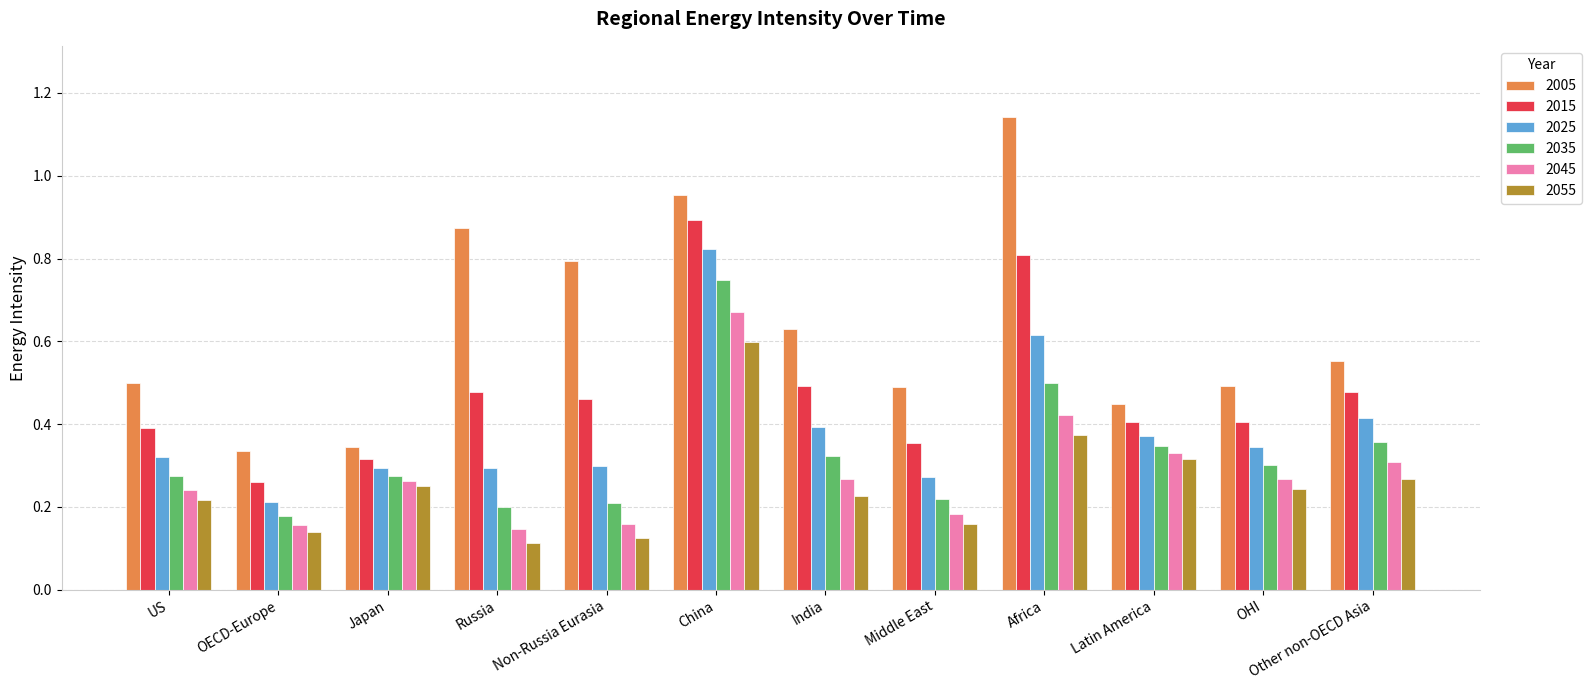

How many bars are there in each group?

6